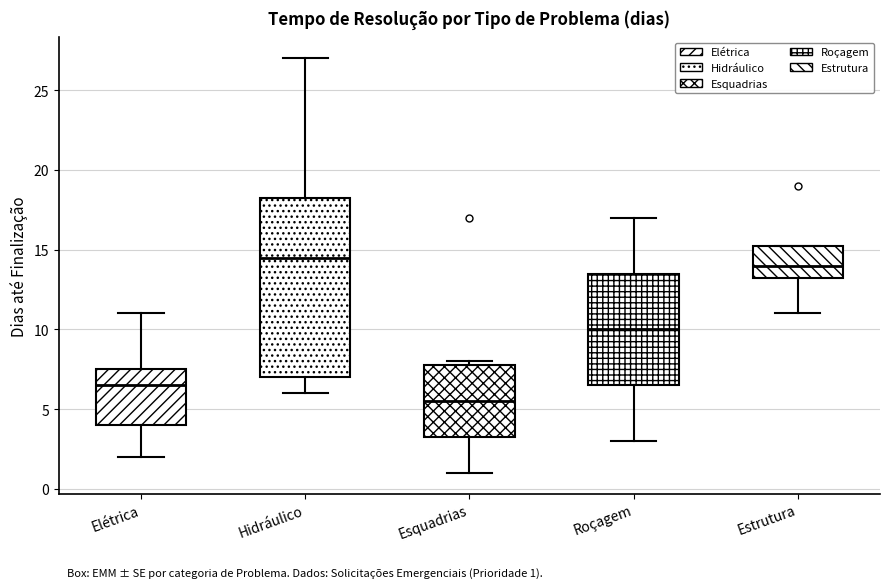

Comparing the boxes themselves (not the whiskers), which one is the tallest?

Hidráulico